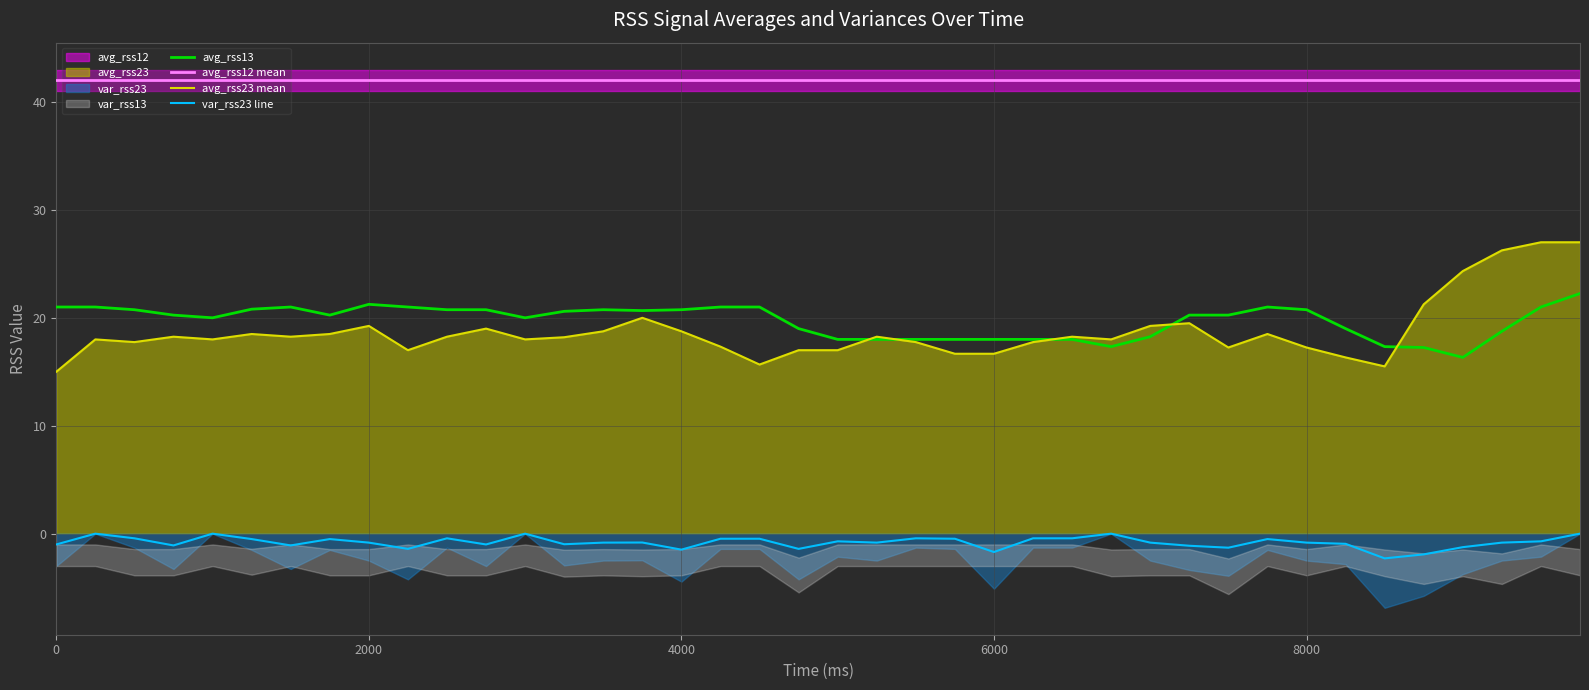

True or false: avg_rss12 mean and avg_rss23 mean intersect in this chart.

False